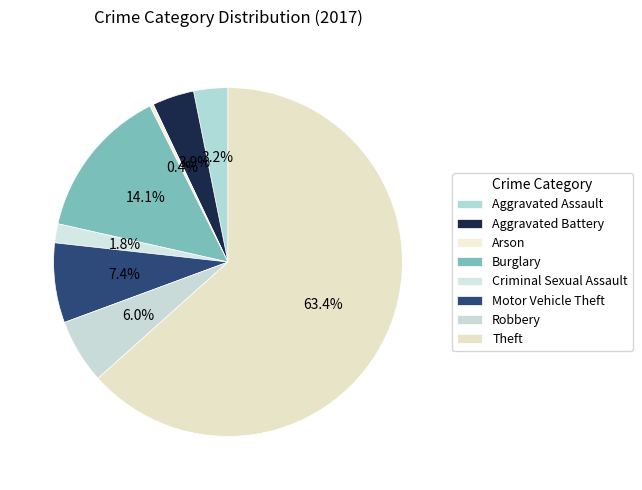

How many segments does this pie chart have?

8